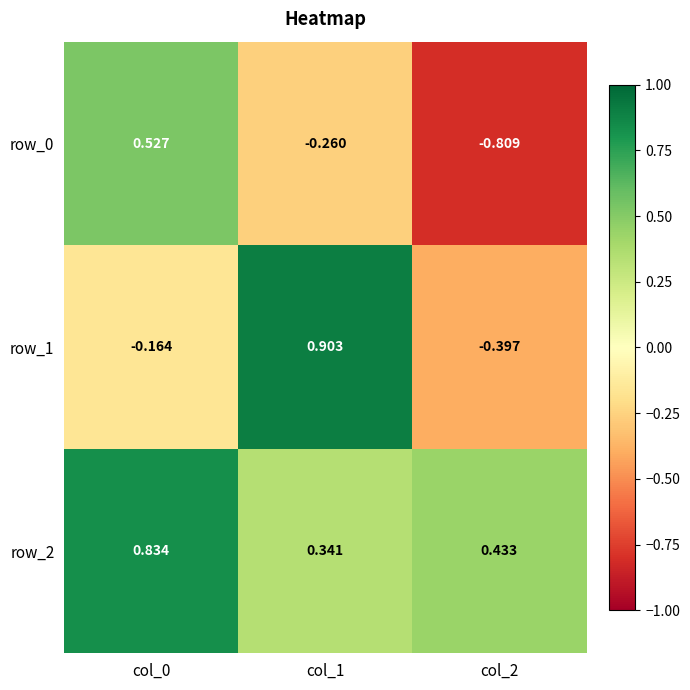

List the series in order of their peak value, highest first.

row_1, row_2, row_0